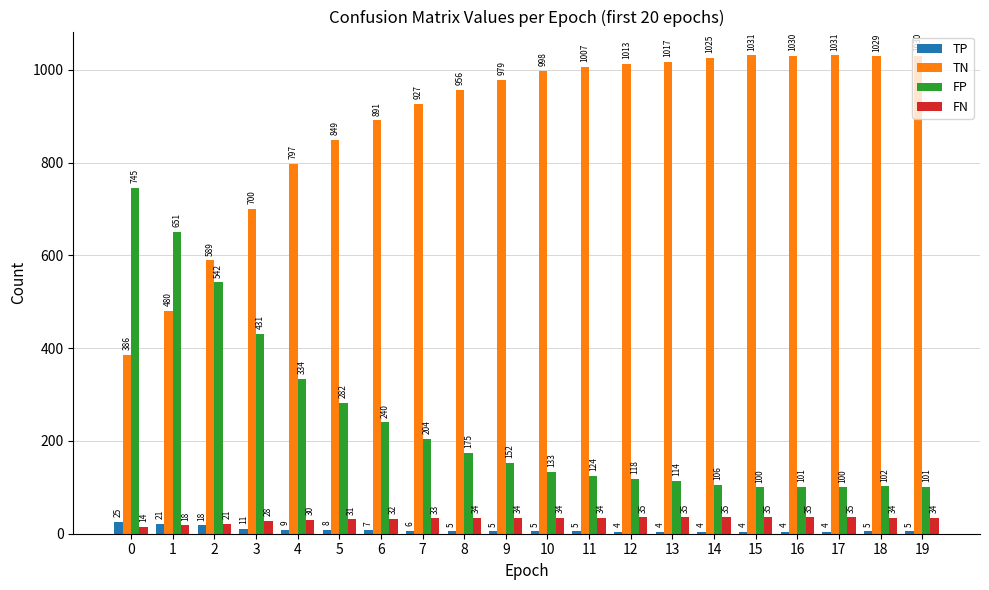

At how many categories does at least one series exceed 242?

20